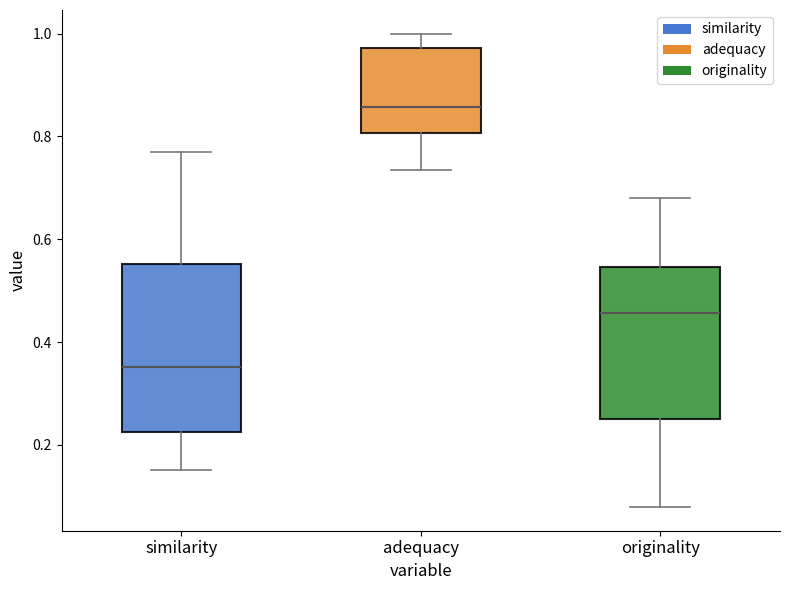

Which box has the lowest median line?

similarity